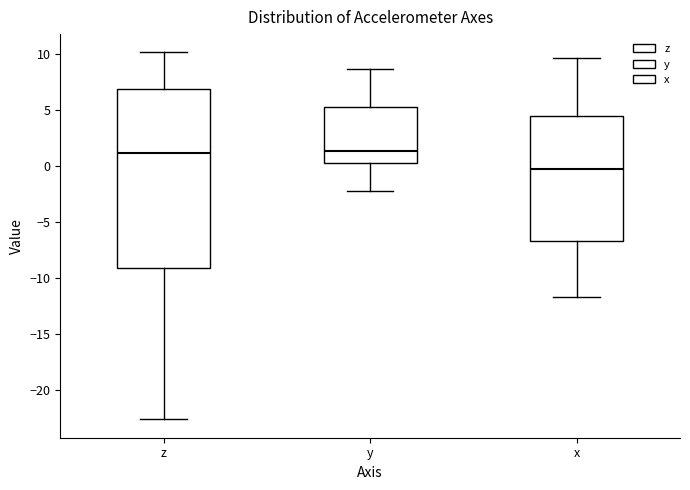

Comparing the boxes themselves (not the whiskers), which one is the tallest?

z